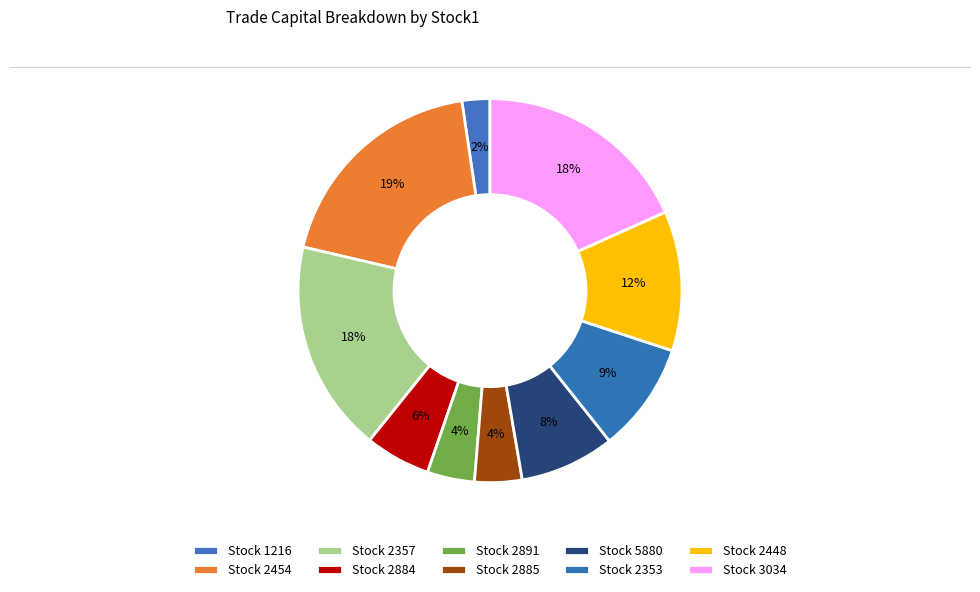

Which slice is the smallest?

1216